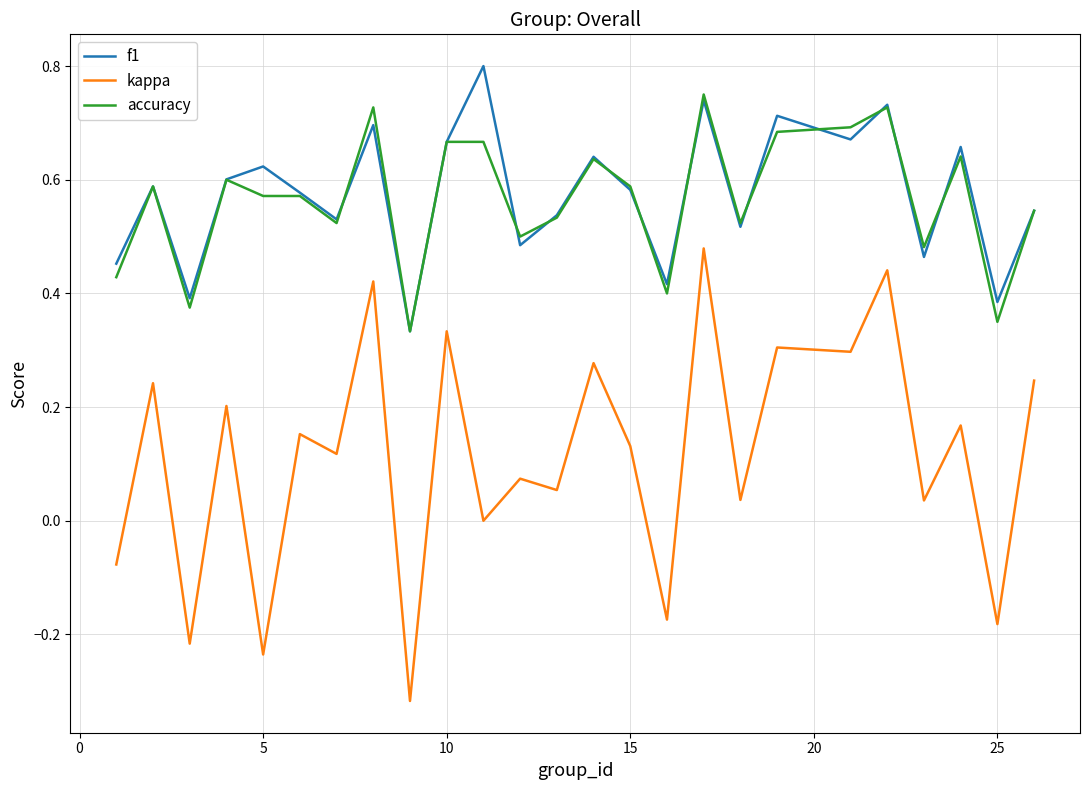

In f1, how many points are lower than both neighbors (excluding endpoints)?

9